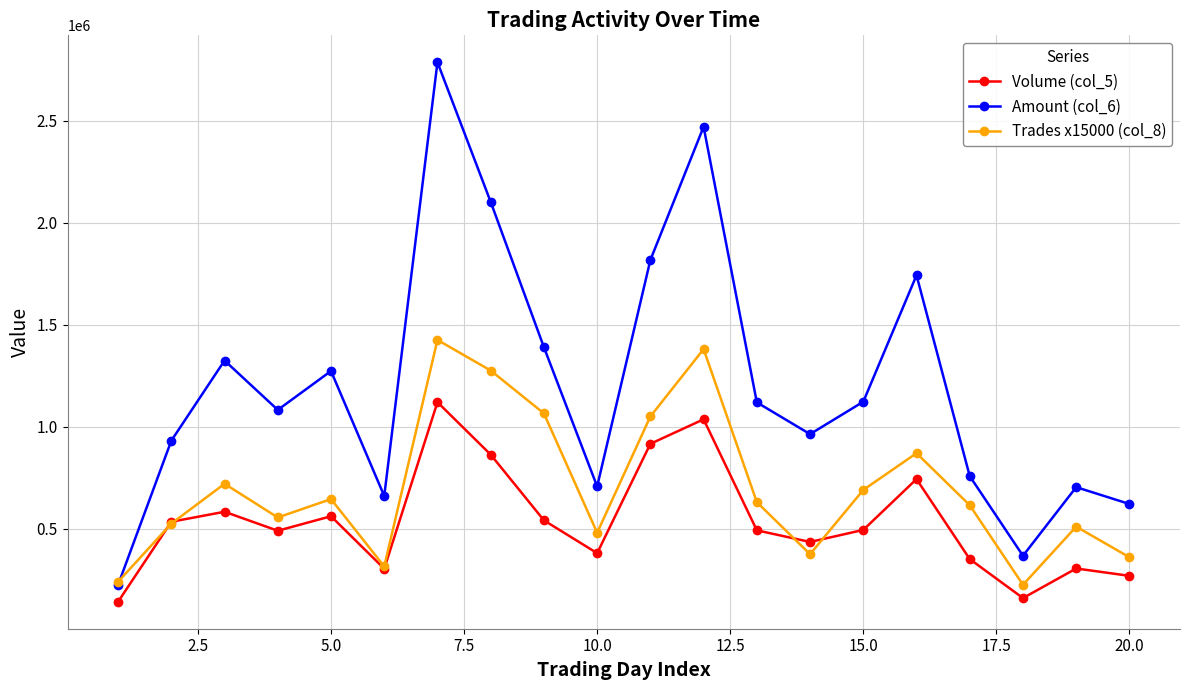

What is the difference between the maximum and second lowest values in the Volume (col_5) series?

960000